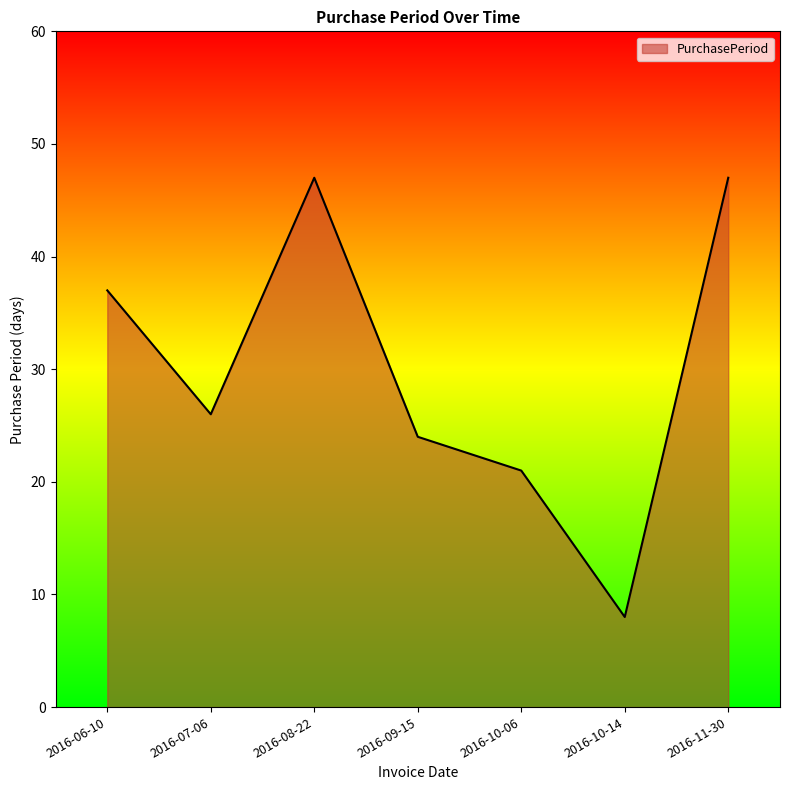

What is the sum of the values at 2016-08-22 and 2016-10-06?

68